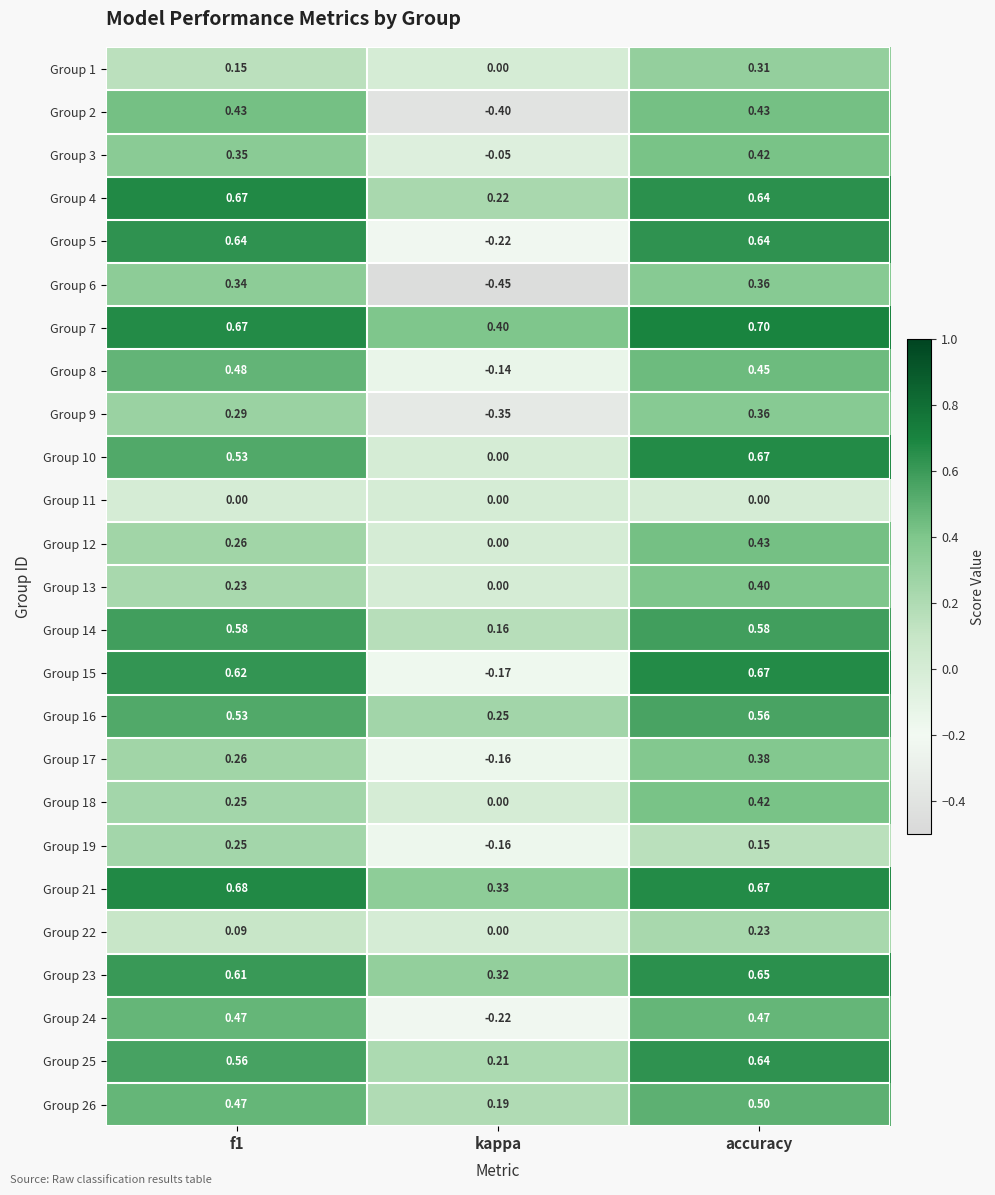

Is the value of Group 9 at f1 greater than the value of Group 24 at f1?

No